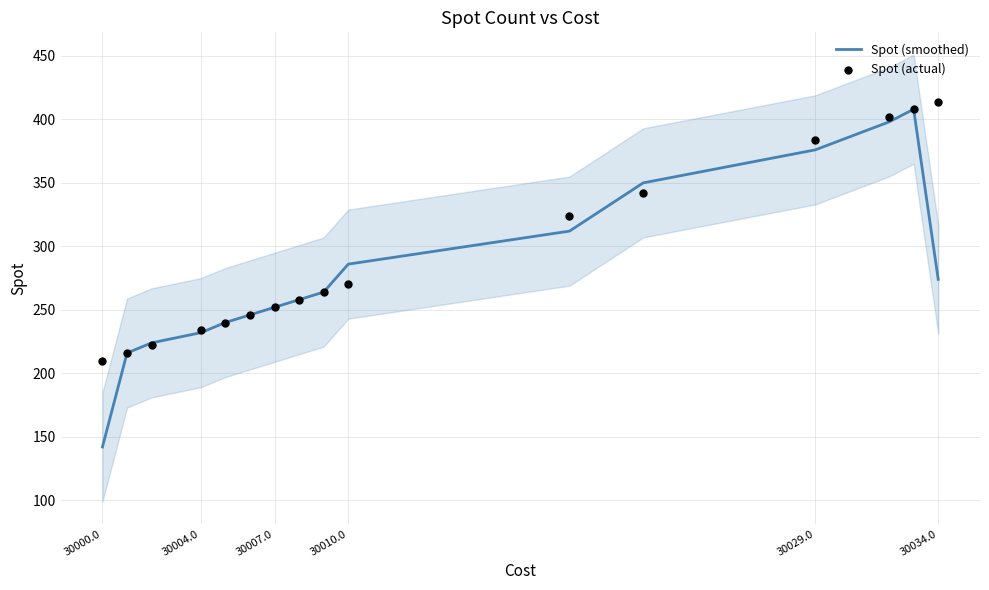

Which series reaches the minimum Y coordinate?

Spot (smoothed)